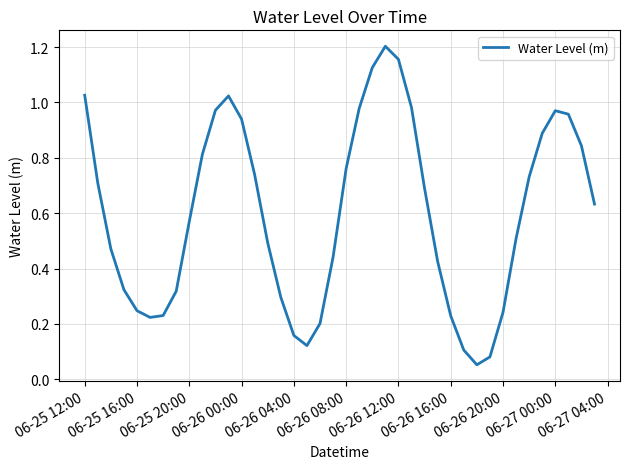

The chart shows a value of 2.0 at 06-26 12:00. True or false?

False